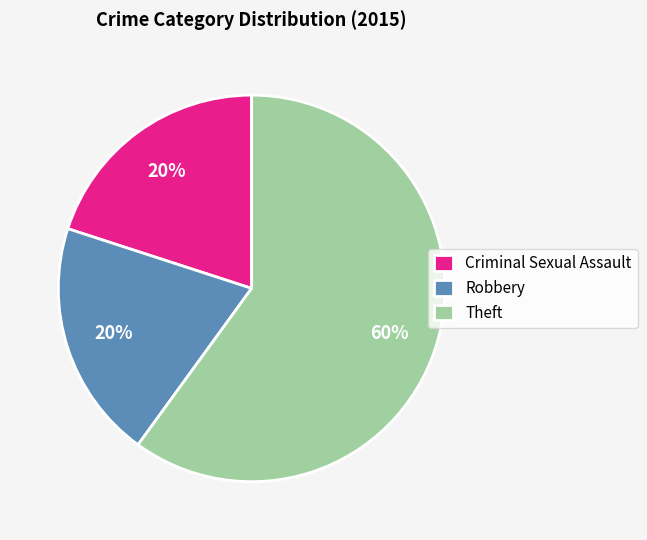

Count the number of slices in the pie.

3